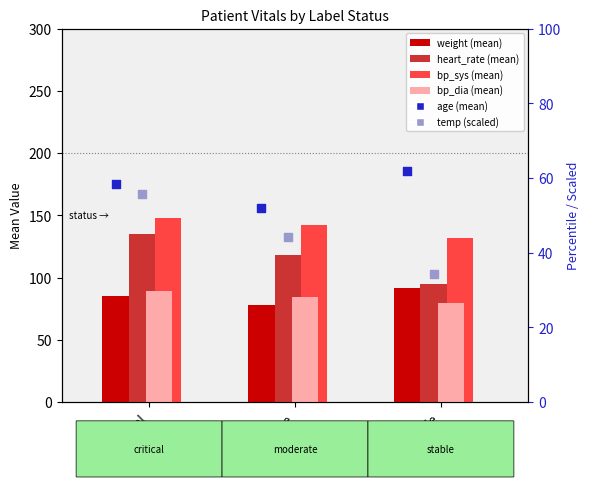

At which category is the sum across all series the highest?

critical